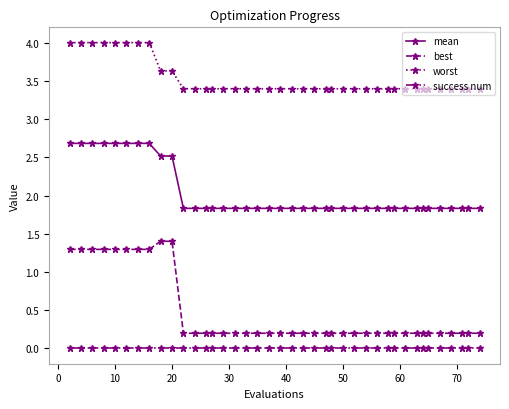

Which series has the widest spread of values?

best